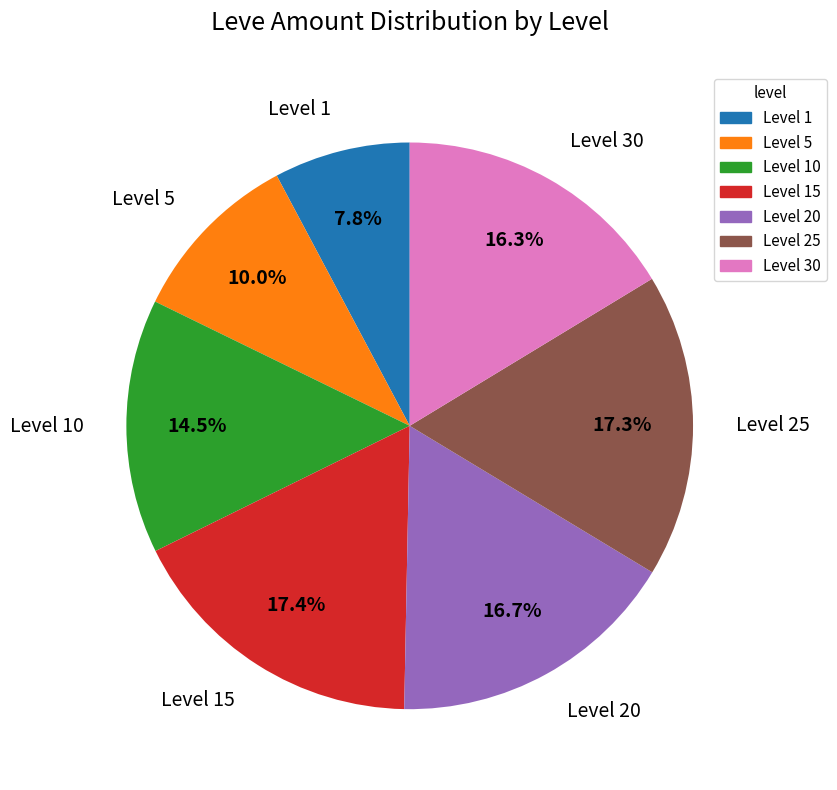

Combined, what portion of the pie is Level 30 and Level 15?

33.7%